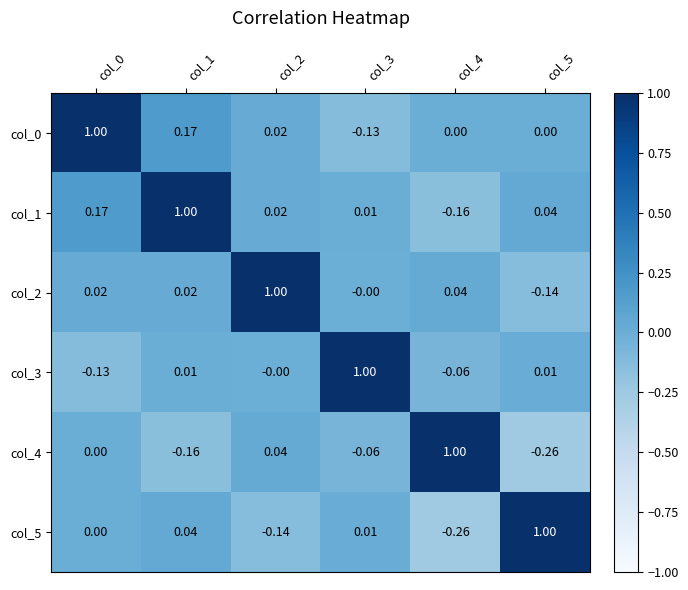

Is the value of col_2 at col_3 greater than the value of col_1 at col_5?

No